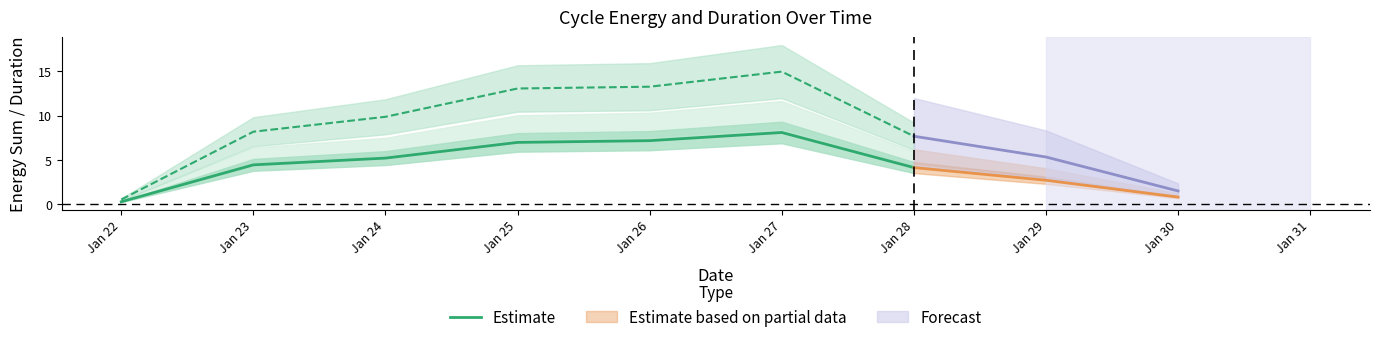

What is the ratio of the value at Jan 23 to the value at Jan 24?

0.9